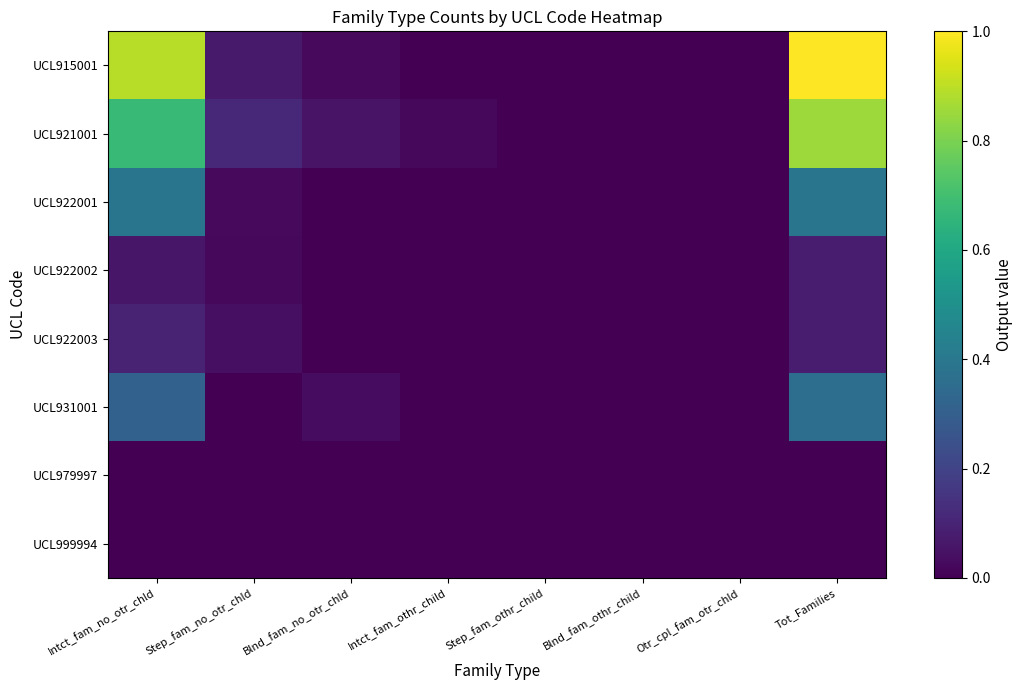

At how many categories does at least one series exceed 0?

5